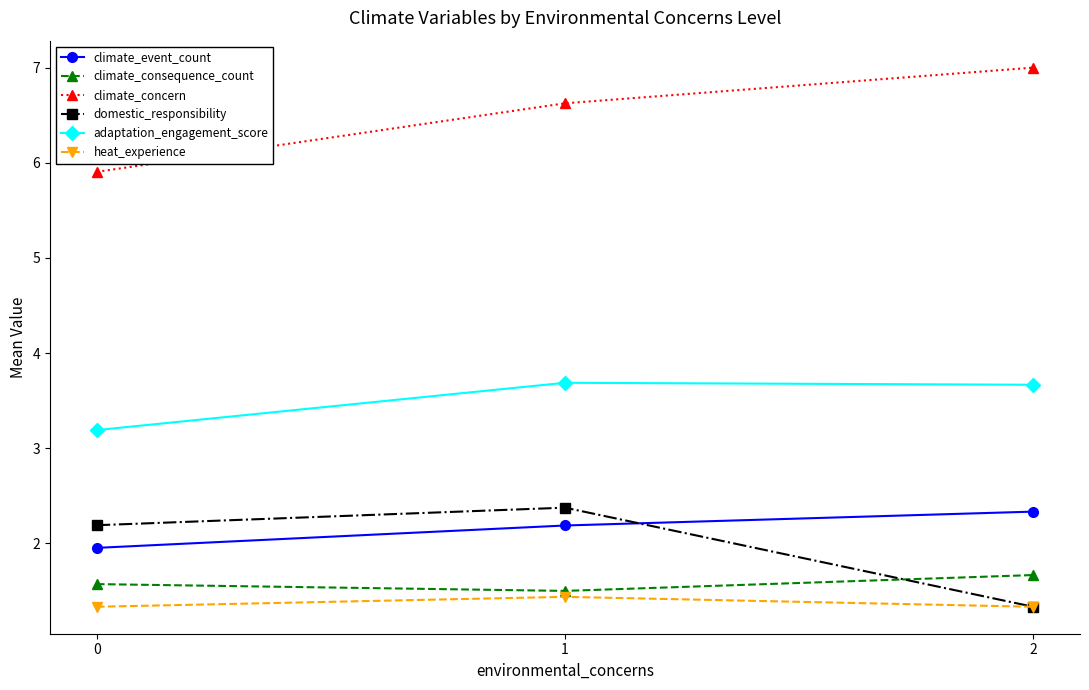

What are all the series names shown in the legend?

climate_event_count, climate_consequence_count, climate_concern, domestic_responsibility, adaptation_engagement_score, heat_experience